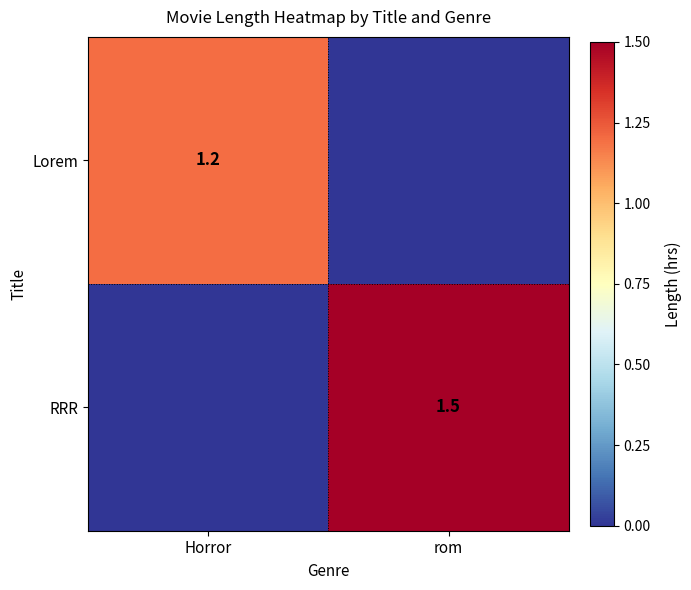

Is the value of RRR at rom greater than the value of Lorem at Horror?

Yes